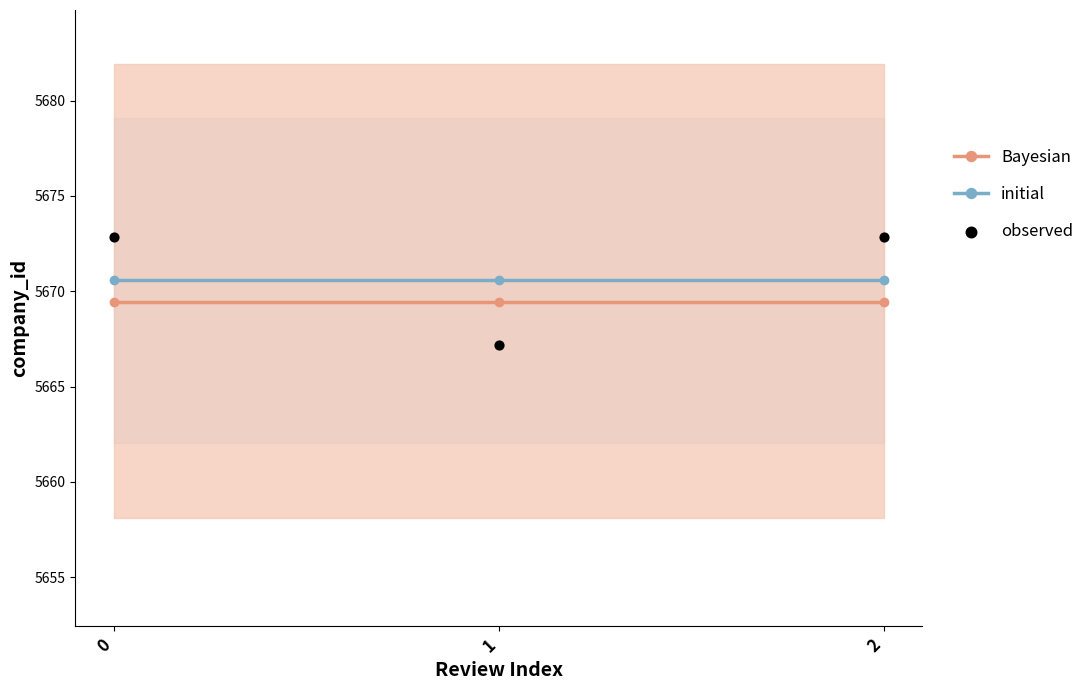

Which series has the largest total across all categories?

observed